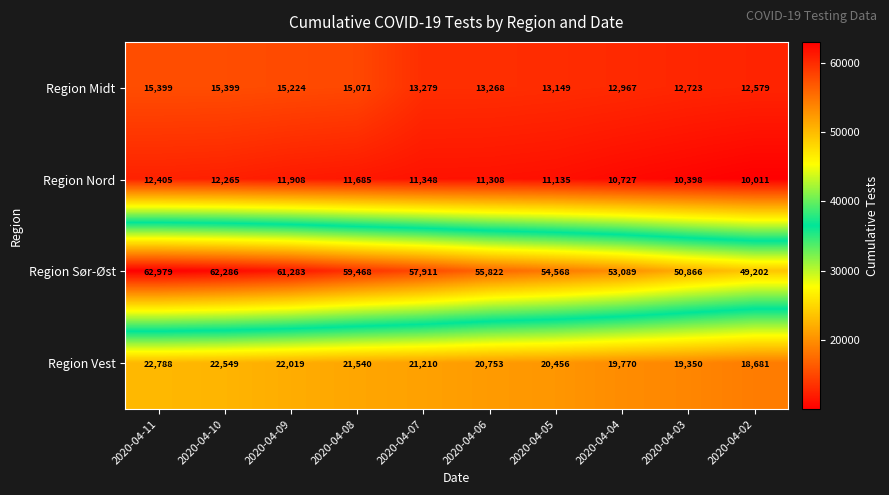

What is the greatest value displayed?

62979